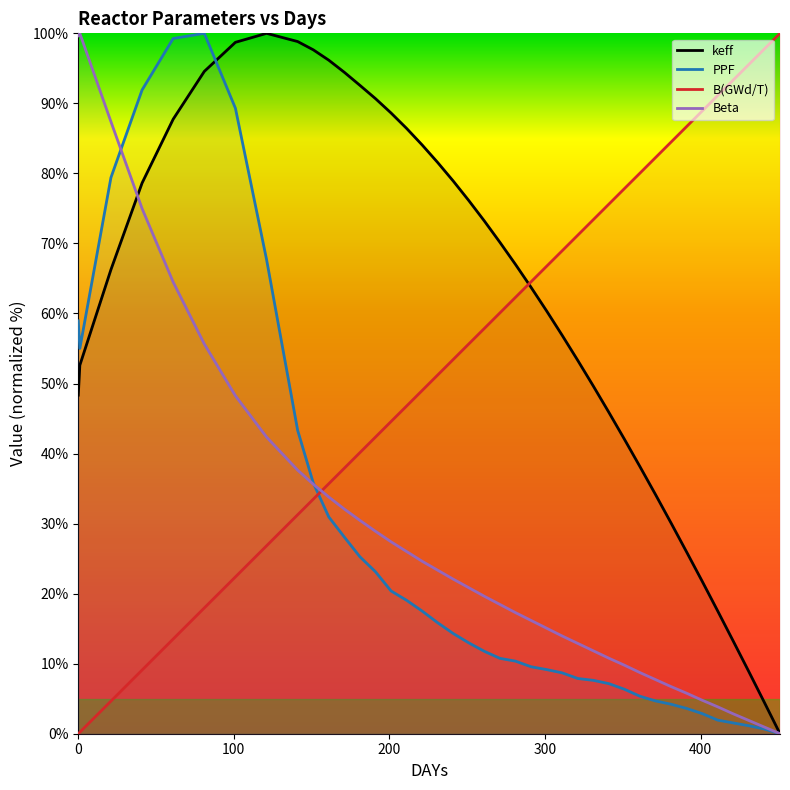

How many values in keff are above zero?

39